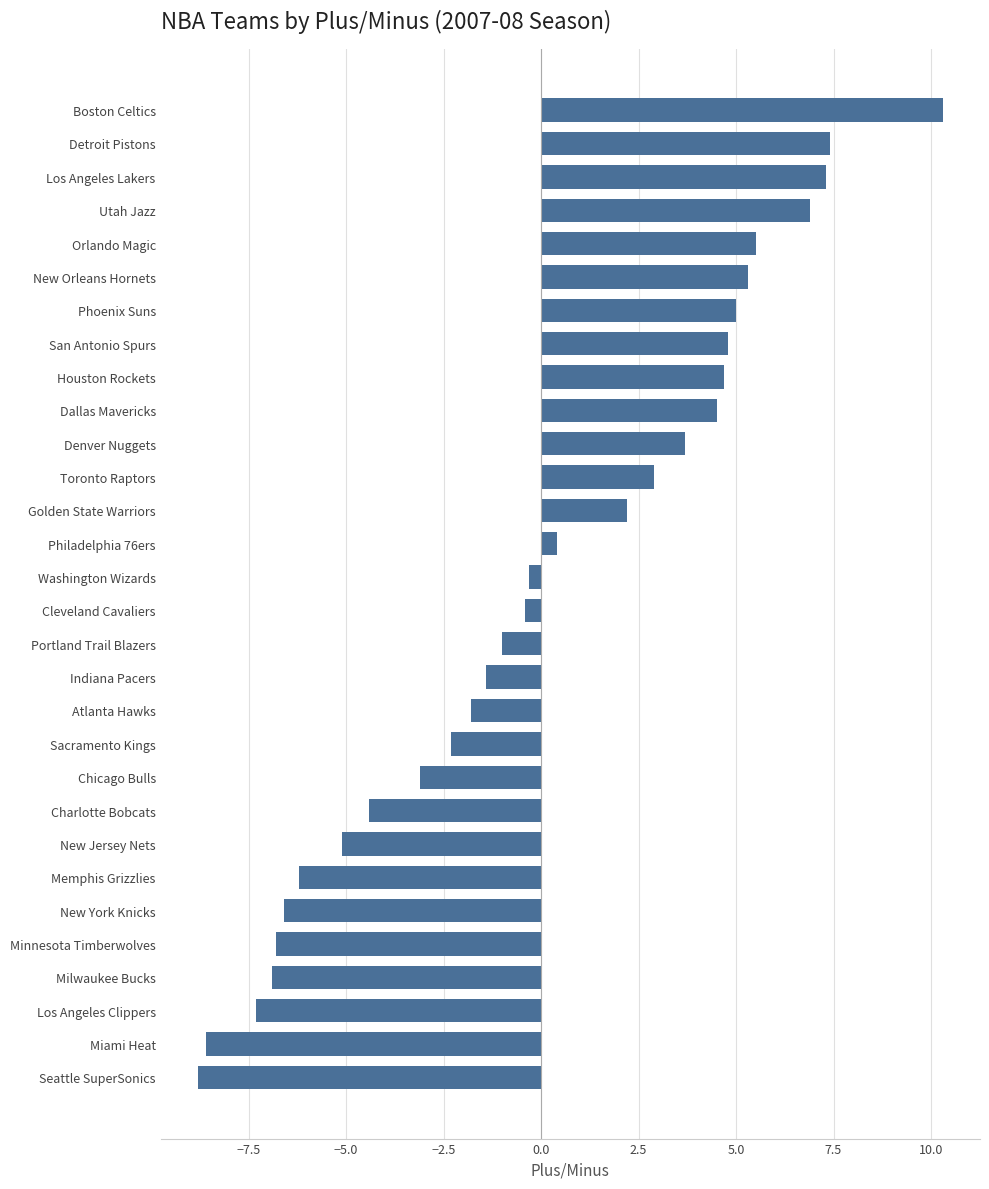

What value does the data have at Dallas Mavericks?

4.5